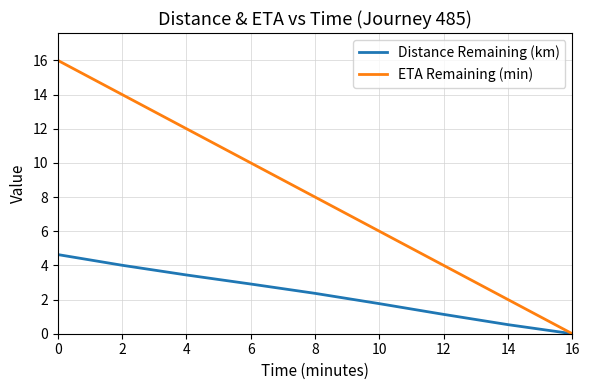

What is the average value of the ETA Remaining (min) series?

8.0